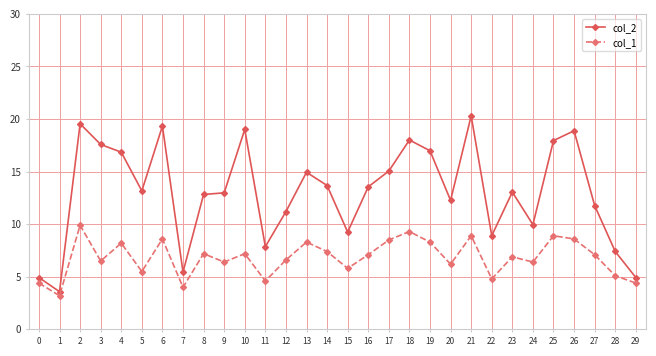

Where is the first local maximum for col_1?

2